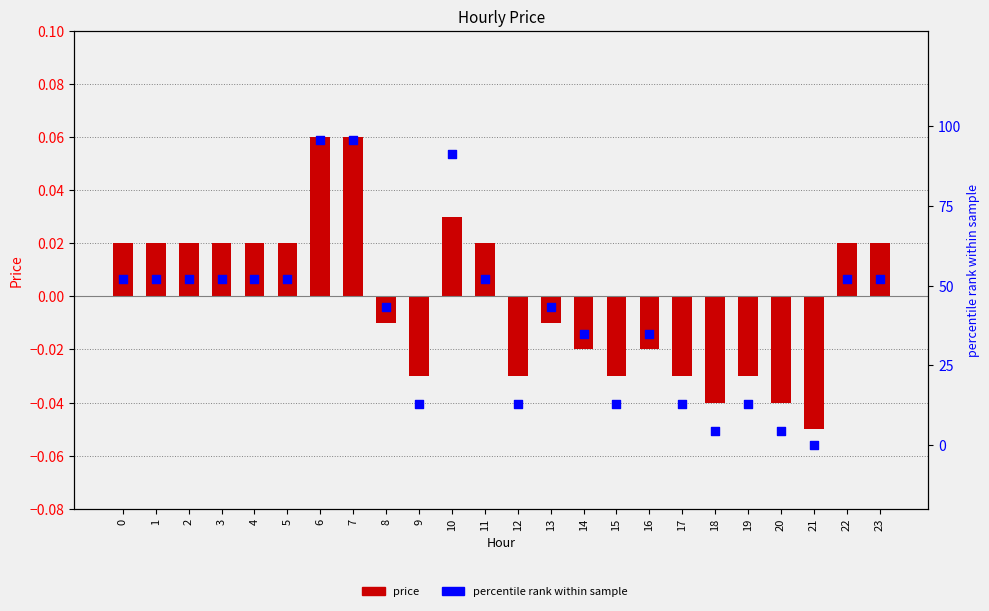

What is the total value across all series at 6?

95.7